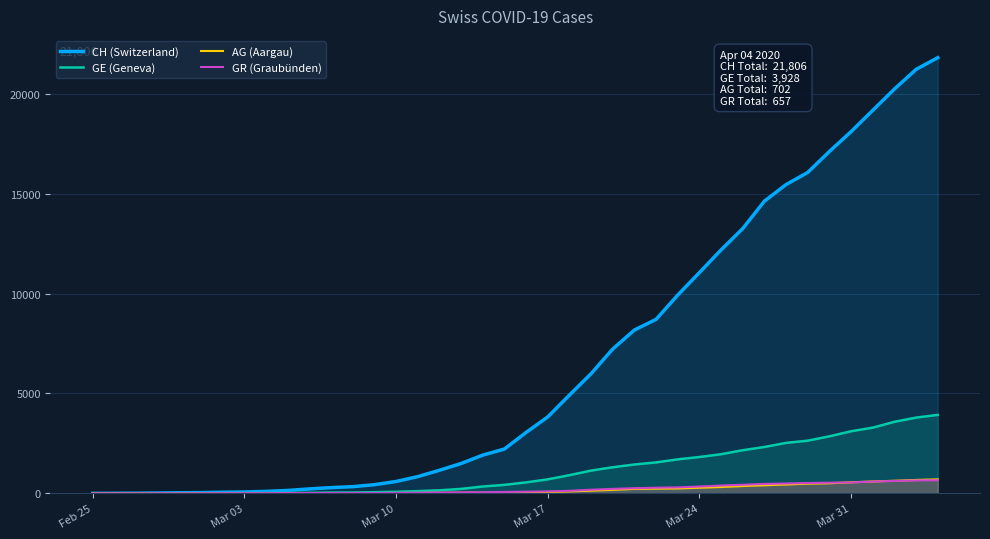

What is the maximum value for GR (Graubünden)?

657